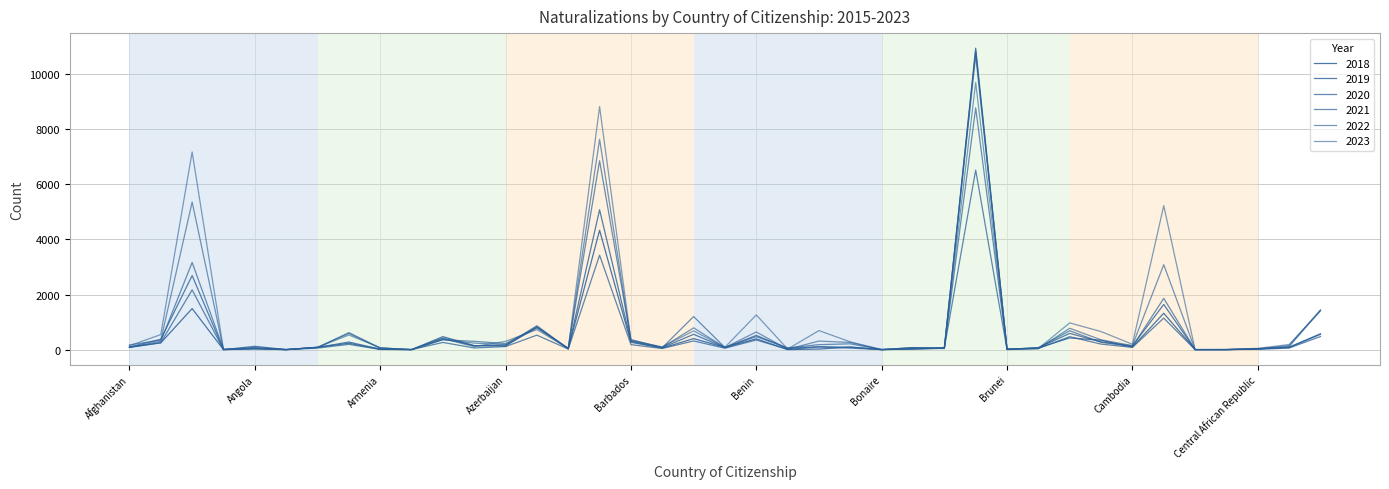

Does the chart display data point markers on the line(s)?

No